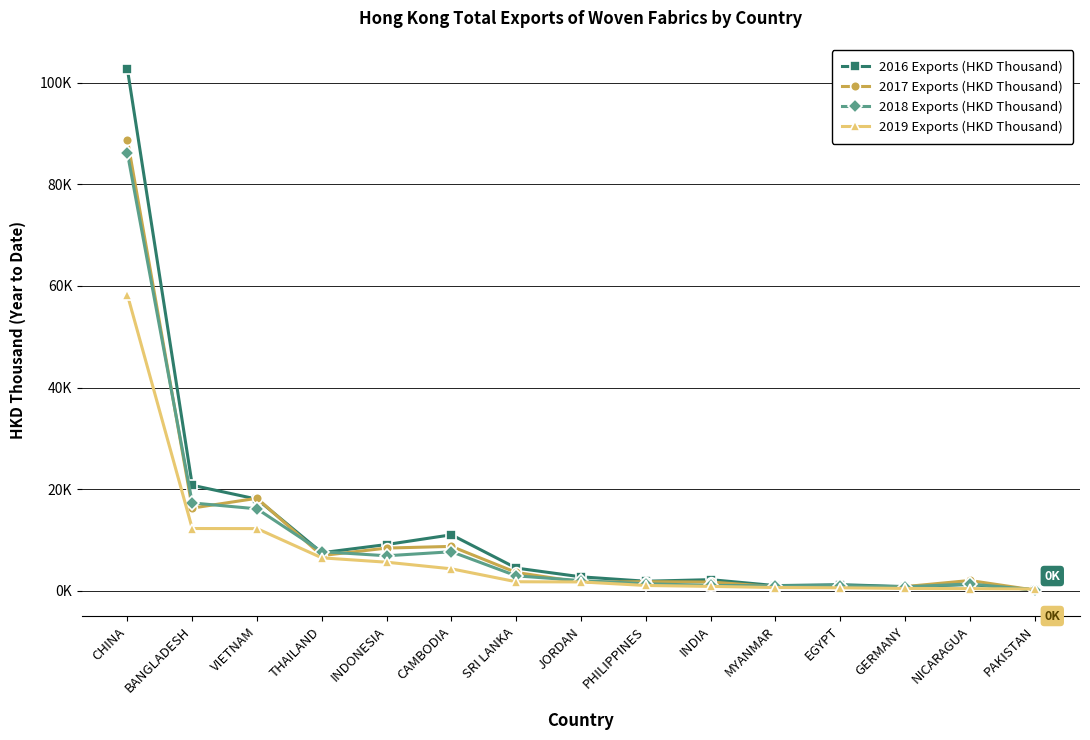

Does the chart have visible grid lines?

Yes